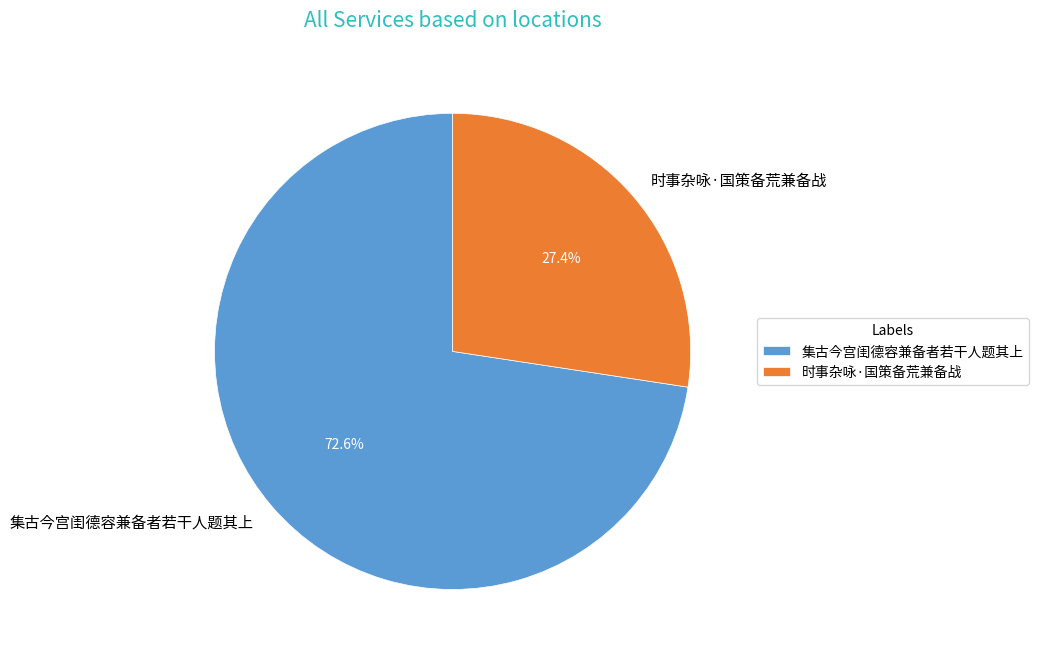

To the nearest percent, what percentage of the pie is 时事杂咏·国策备荒兼备战?

27%